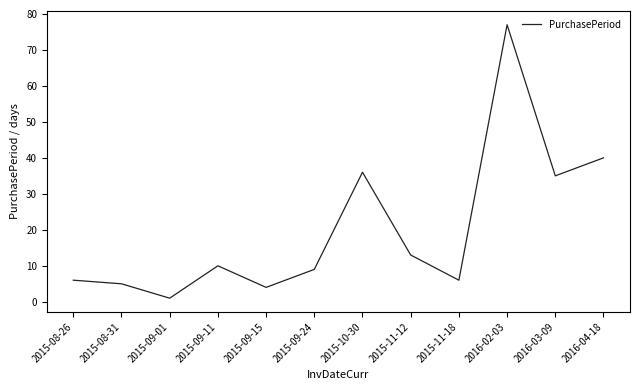

At which category does the data reach its first local valley?

2015-09-01